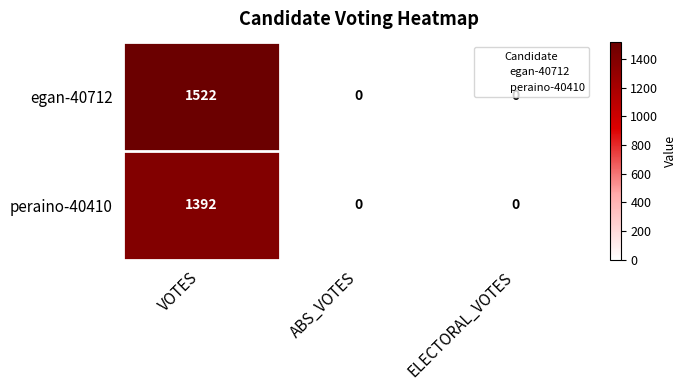

List the series in order of their overall mean, lowest first.

peraino-40410, egan-40712